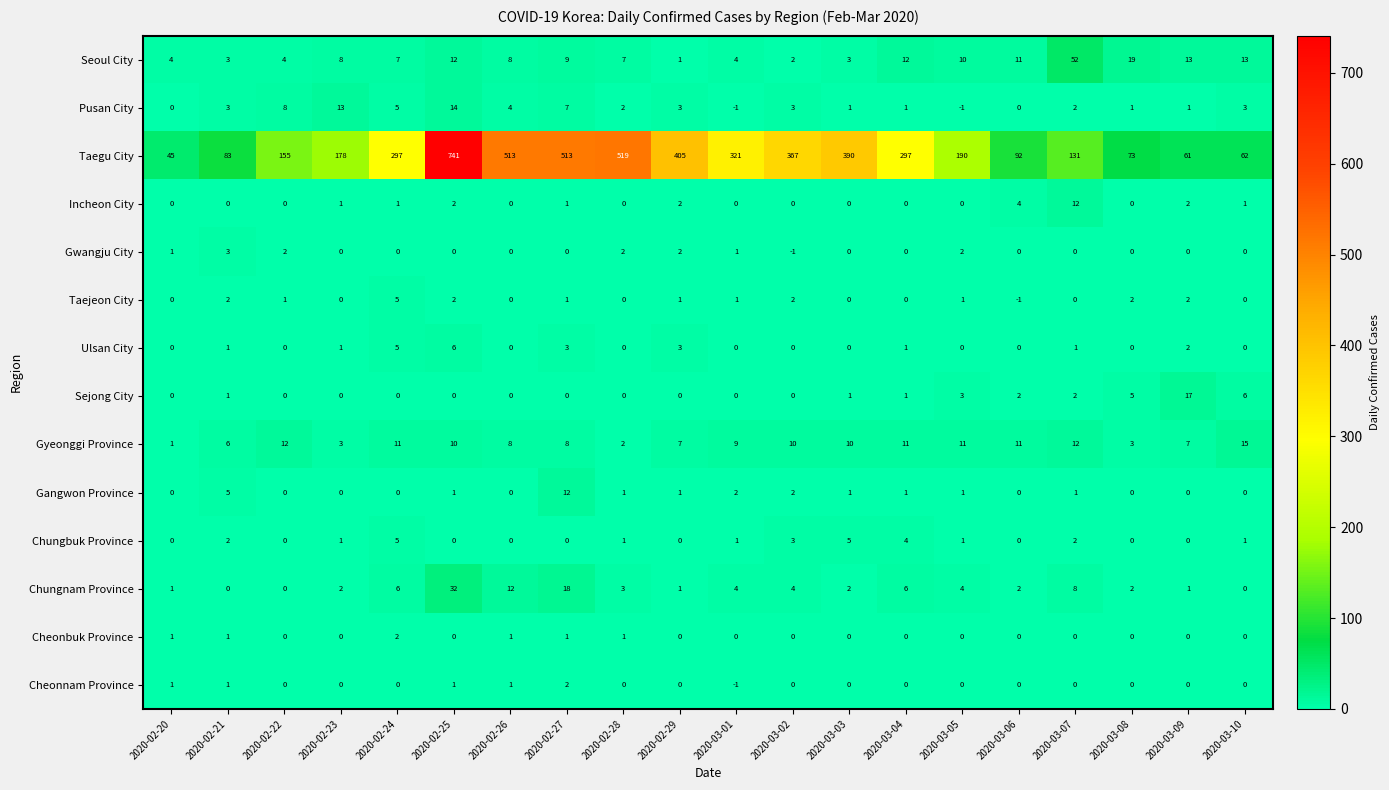

What is the sum of all Chungnam Province values?

108